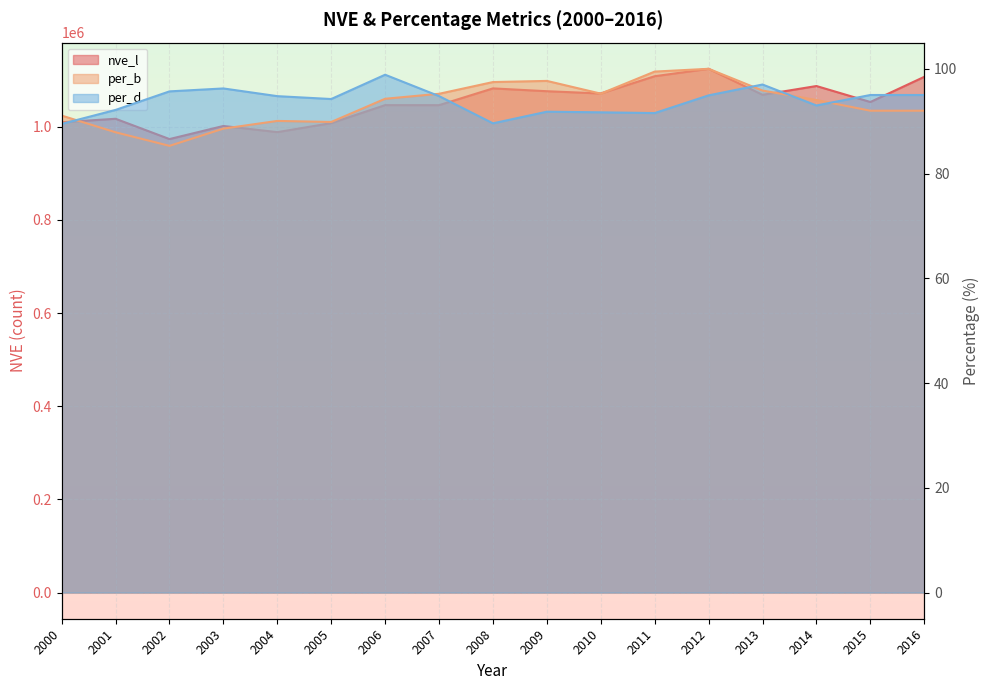

Read the nve_l value at 2012.

1124490.0